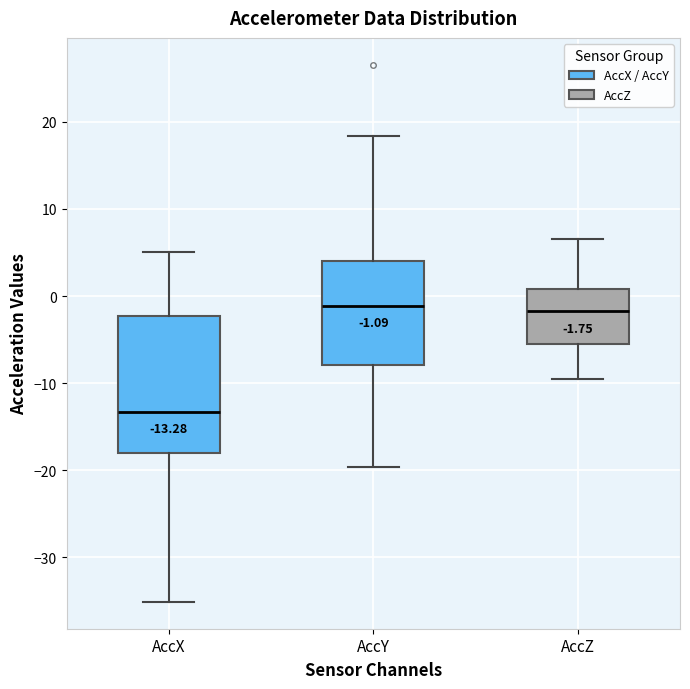

Which box's median line is the lowest?

AccX